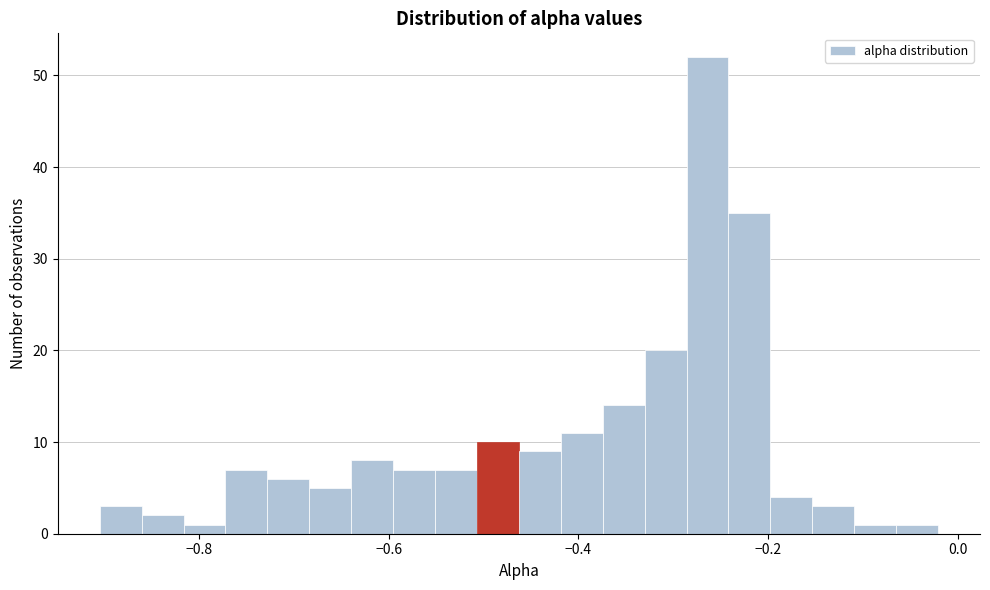

Read against the x-axis, roughly where is the centre of the tallest bar?

-0.26